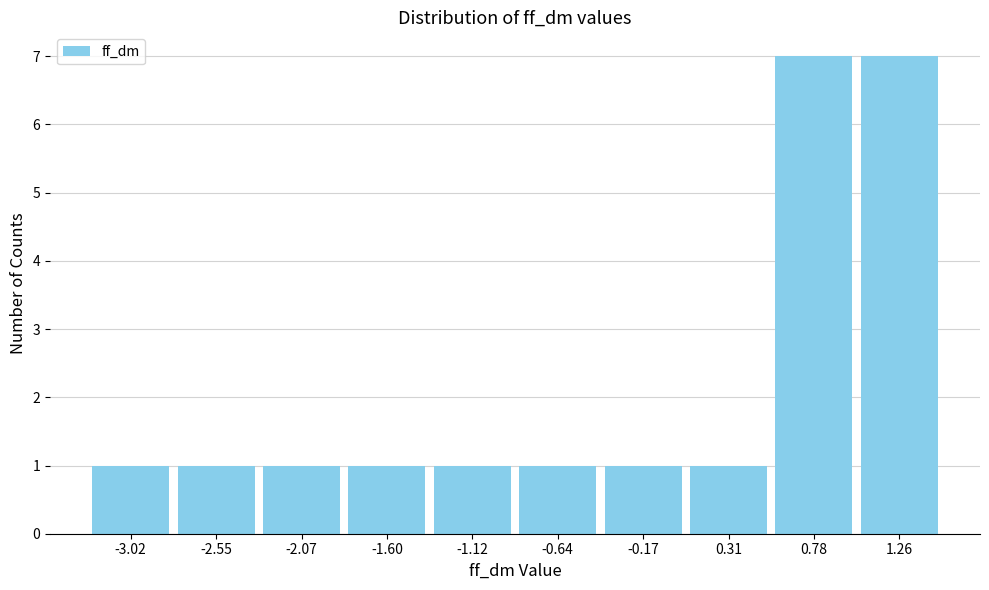

Reading left to right, transcribe this chart: for each bar, give the range it covers on the x-axis and its height. Neither the bar edges nor the heights are printed on the chart, so give them approximately, as read against the axes.

-3.25 to -2.80: 1
-2.80 to -2.30: 1
-2.30 to -1.85: 1
-1.85 to -1.35: 1
-1.35 to -0.90: 1
-0.90 to -0.40: 1
-0.40 to 0.05: 1
0.05 to 0.55: 1
0.55 to 1.00: 7
1.00 to 1.50: 7